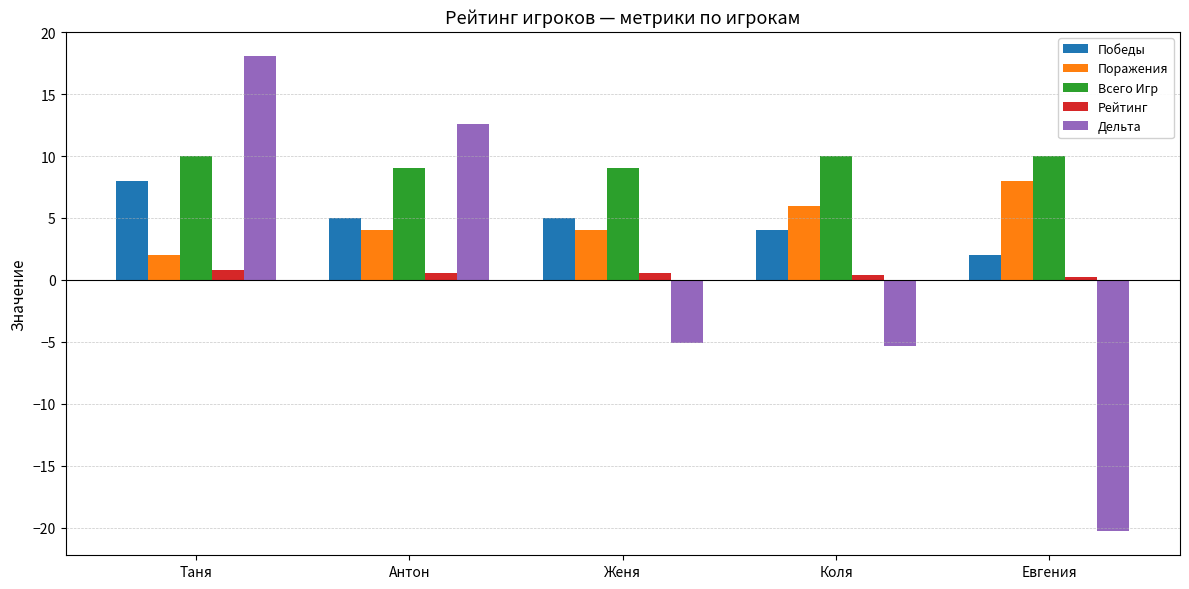

At which label does Поражения reach its peak?

Евгения